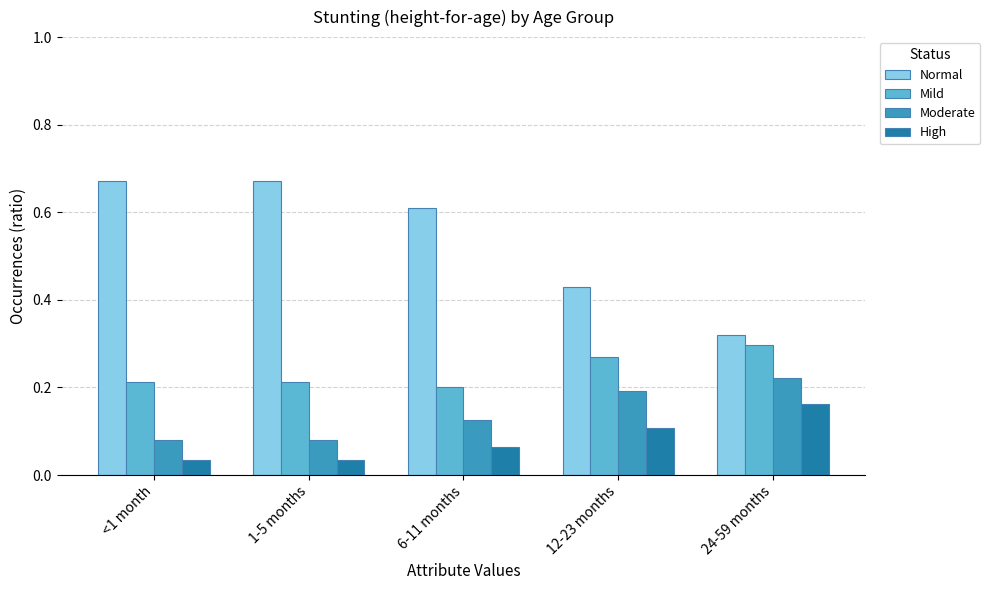

What is the label of the 3rd bar from the left?

6-11 months